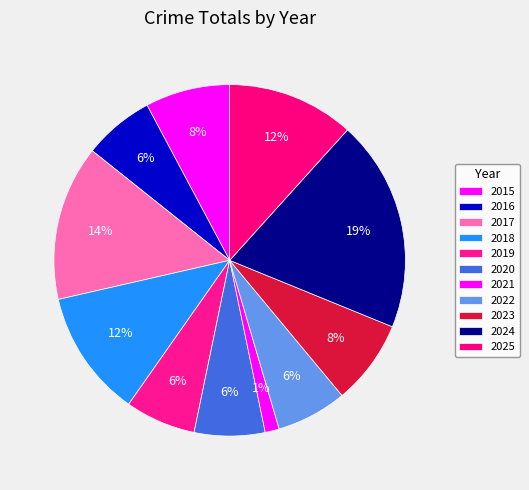

Does 2019 represent more than half of the total?

No